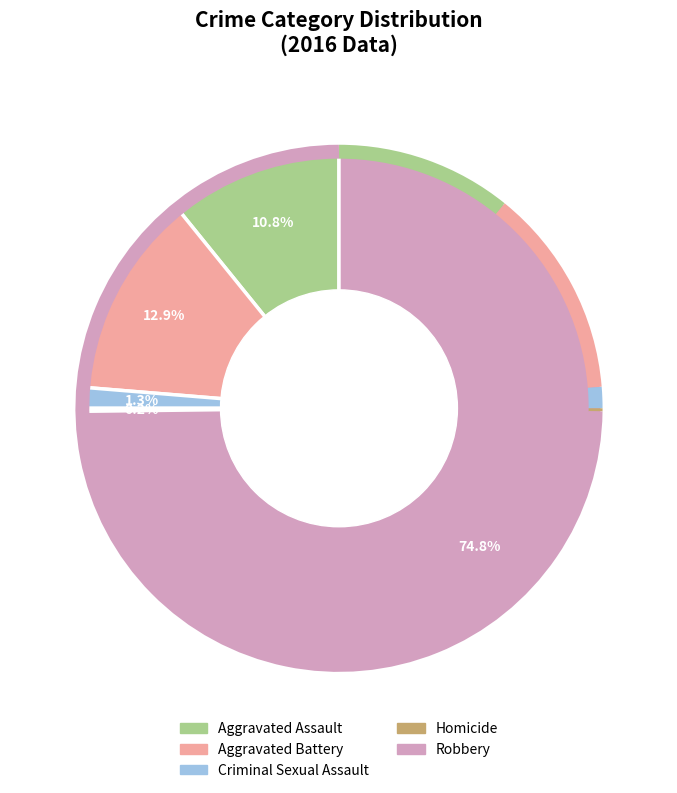

Is the sum of Aggravated Assault and Aggravated Battery greater than half?

No